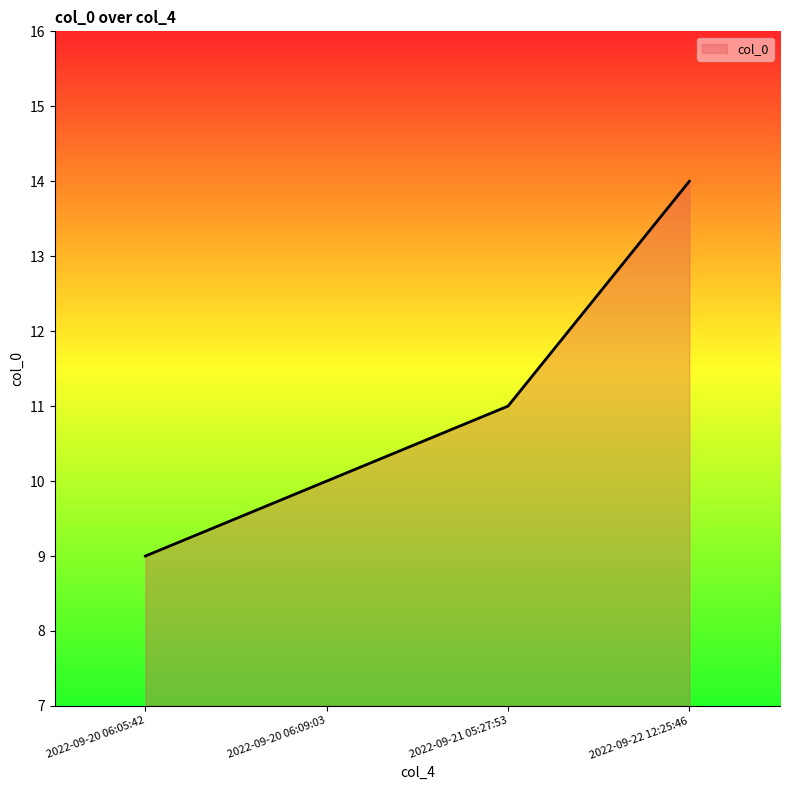

Which has a higher value, 2022-09-20 06:09:03 or 2022-09-21 05:27:53?

2022-09-21 05:27:53